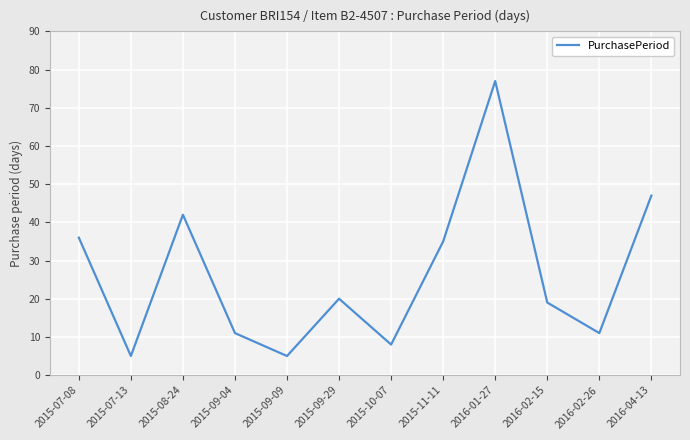

Reading right to left, what are all the values shown in this chart?

47	11	19	77	35	8	20	5	11	42	5	36